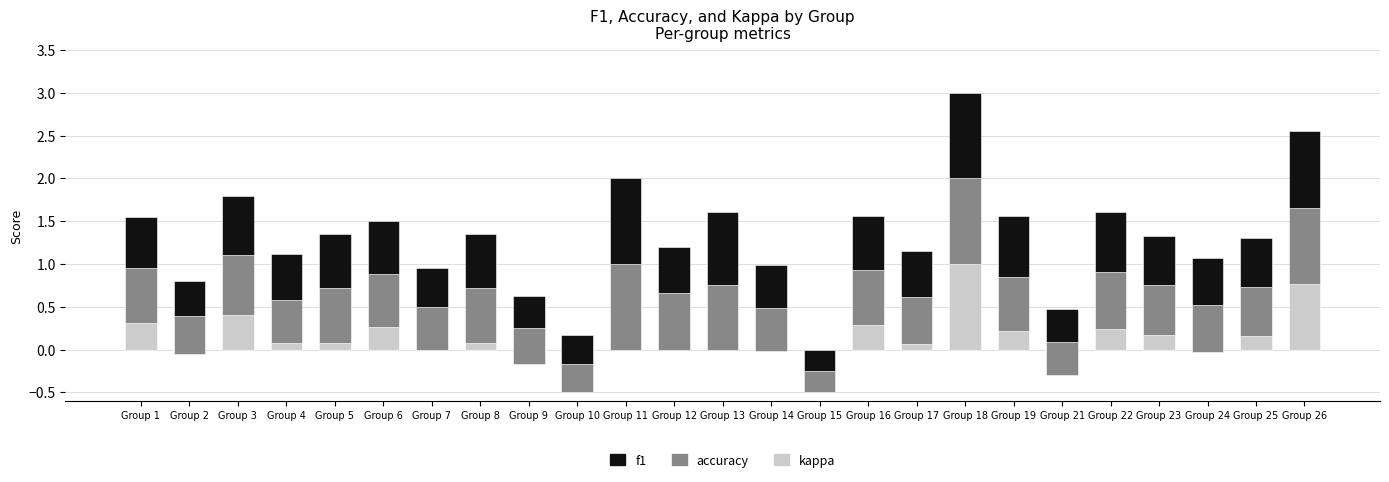

How many series are shown in this chart?

3